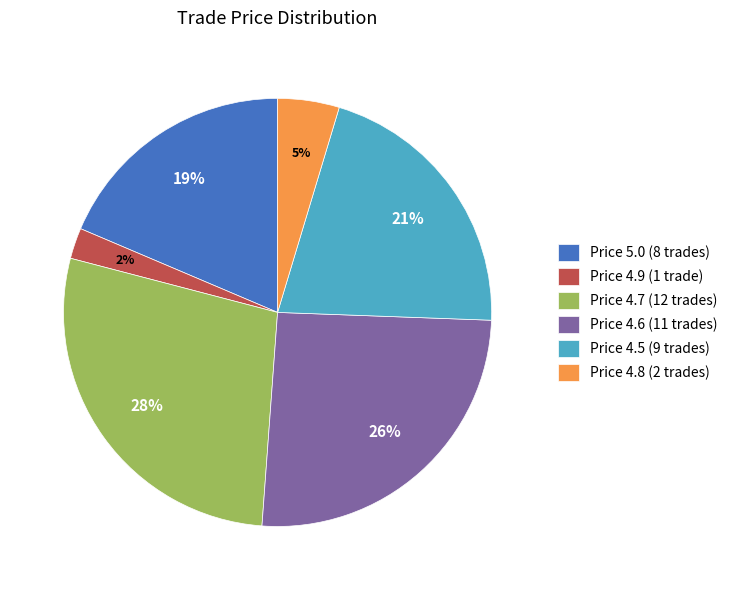

To the nearest percent, what is the combined percentage of Price 4.5 and Price 5.0?

40%